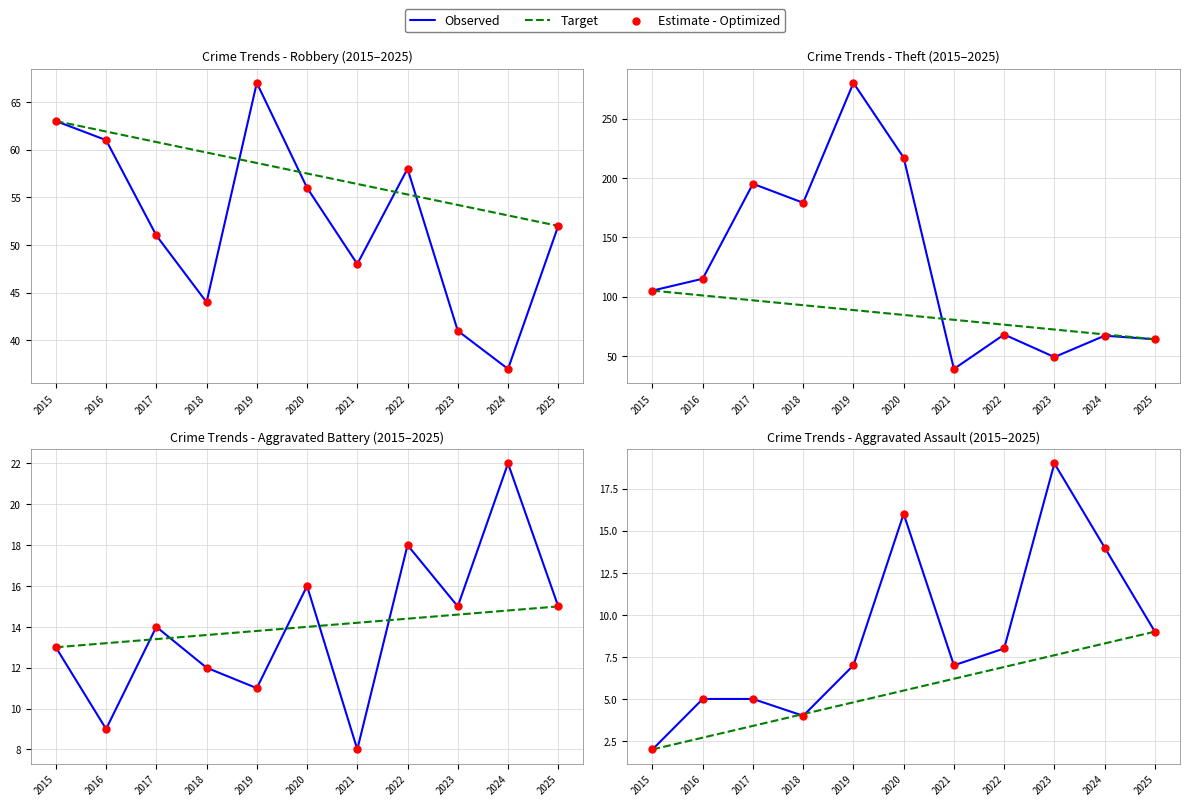

Is the value of Observed at 2024 greater than the value of Estimate - Optimized at 2016?

Yes